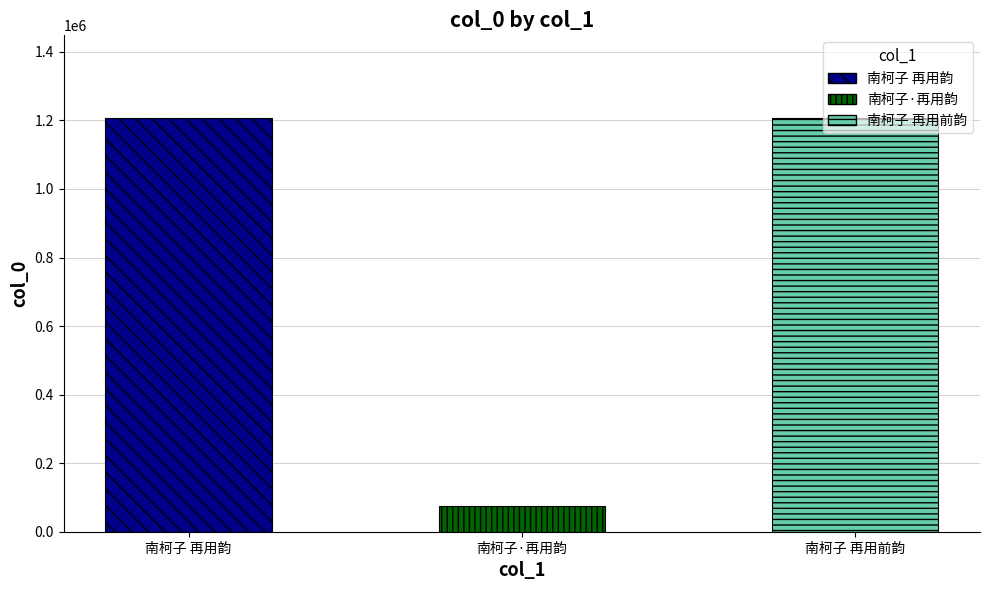

List the labels in order of value, smallest first.

南柯子·再用韵, 南柯子 再用前韵, 南柯子 再用韵